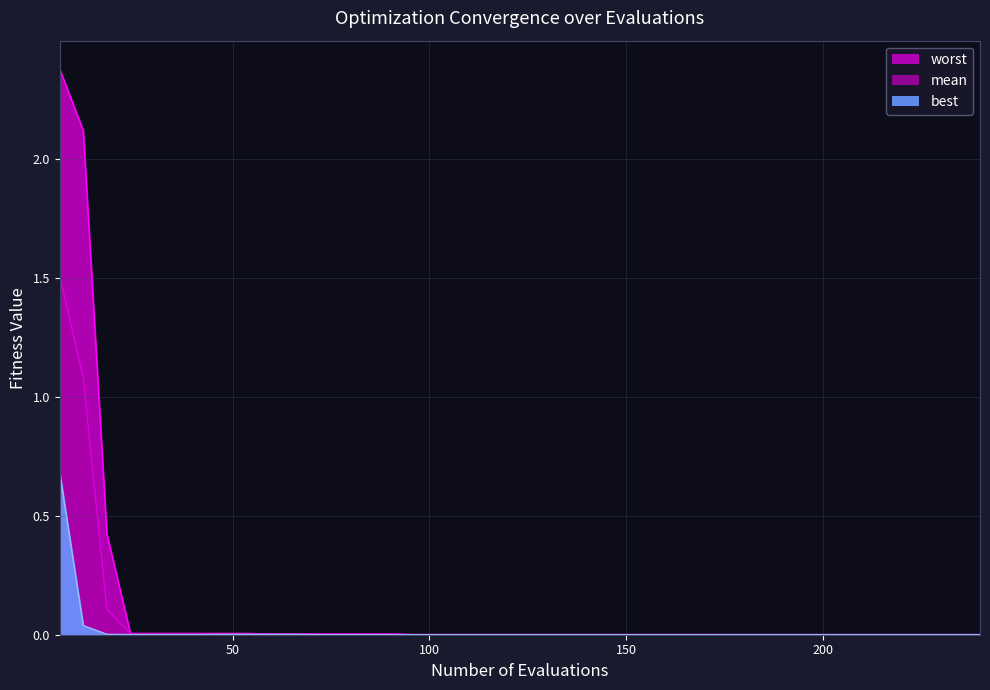

Does the chart display data point markers on the line(s)?

No